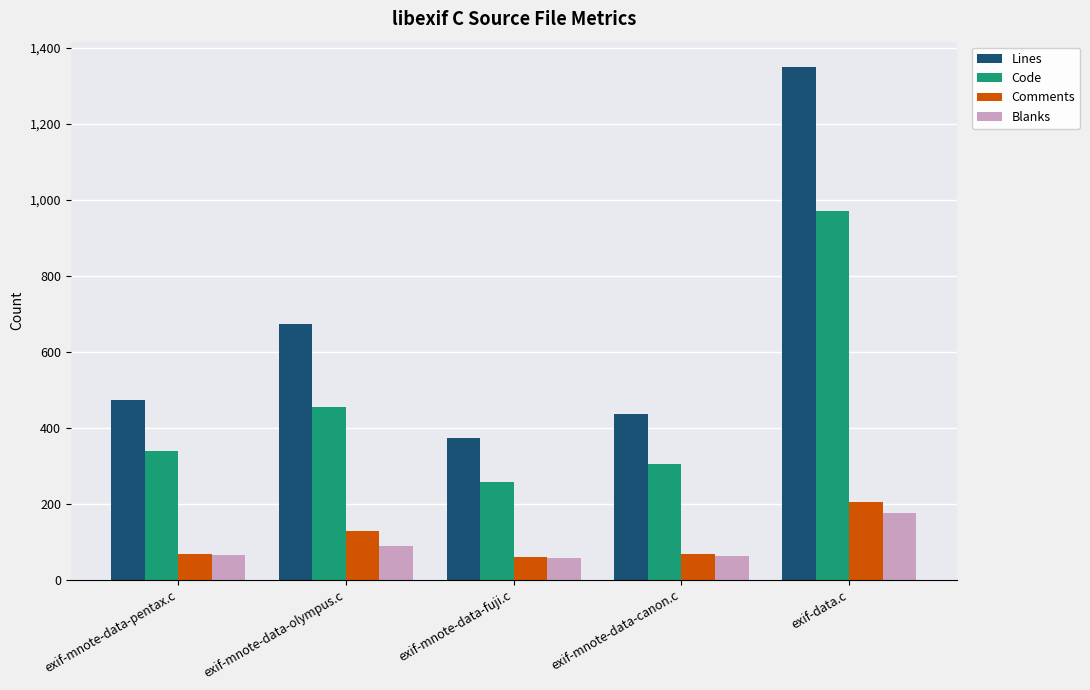

Which category has the highest value across all series?

exif-data.c